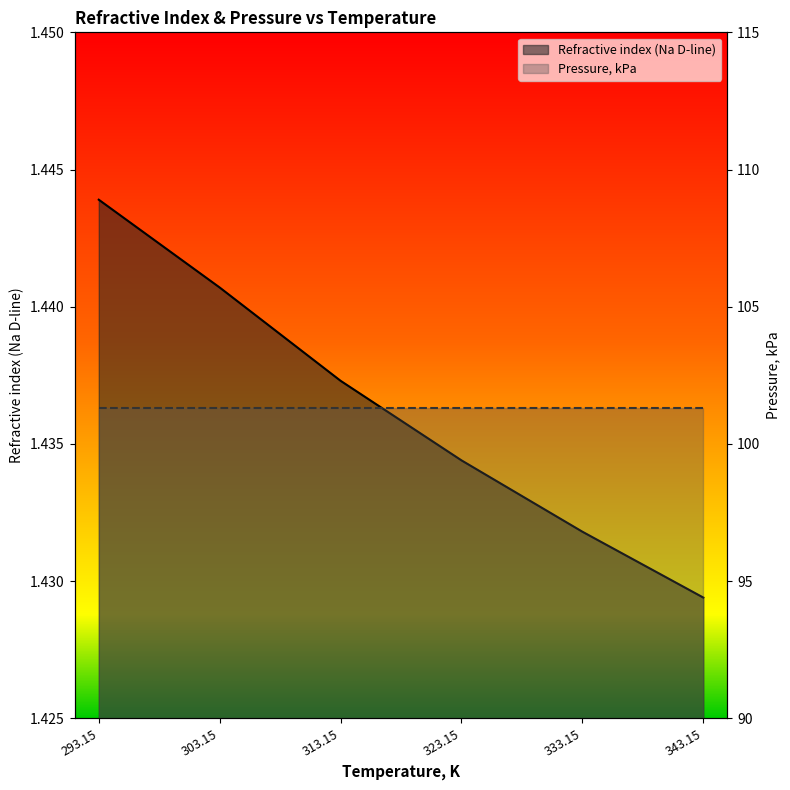

How many values are between 1 and 2?

6